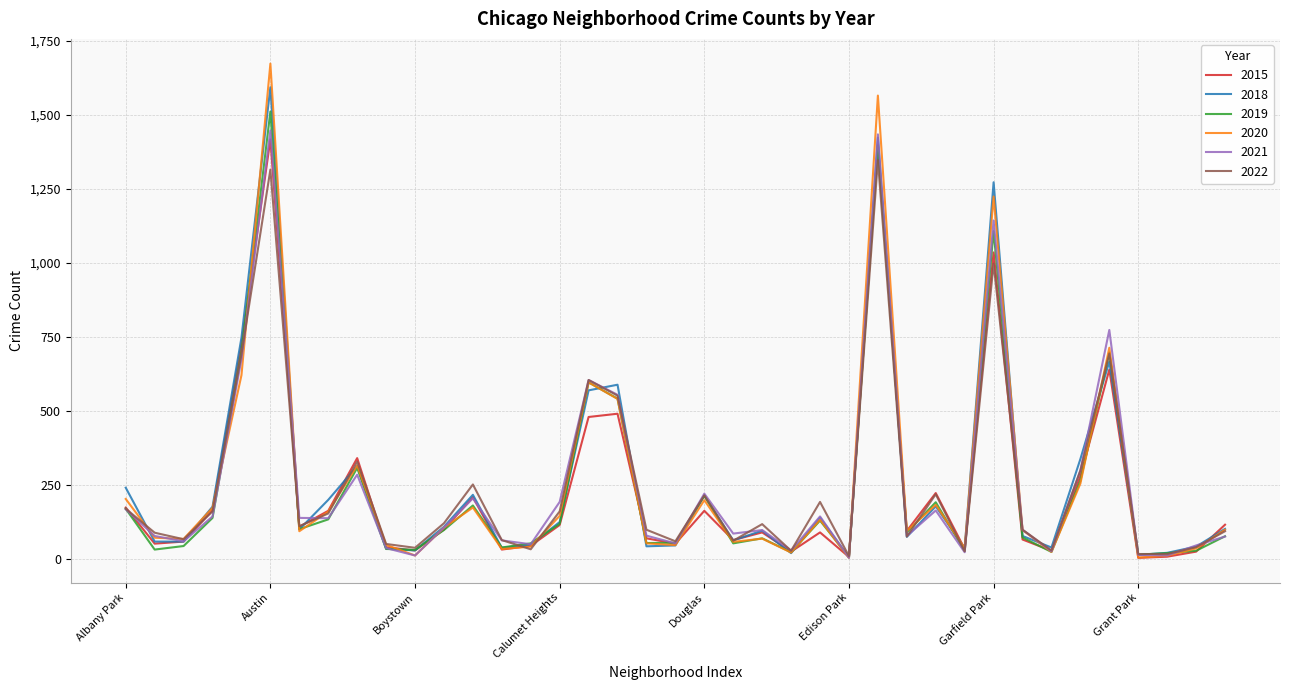

Which series has the largest range (max minus min)?

2020